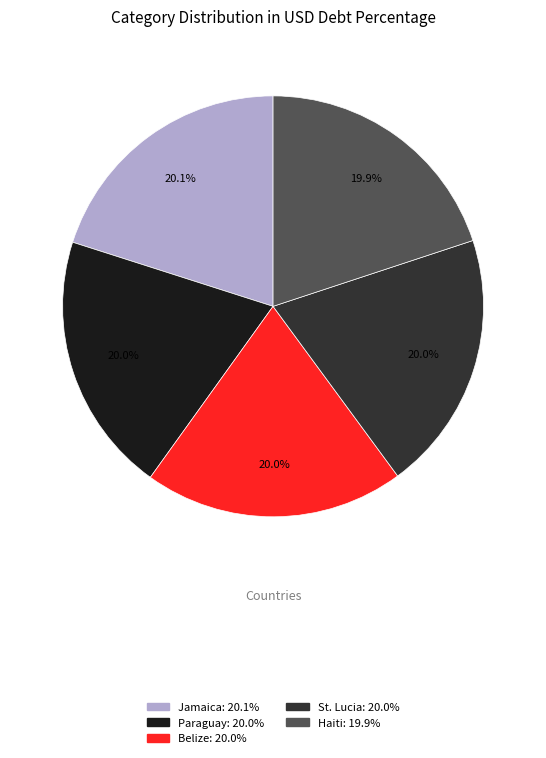

Count the number of slices in the pie.

5